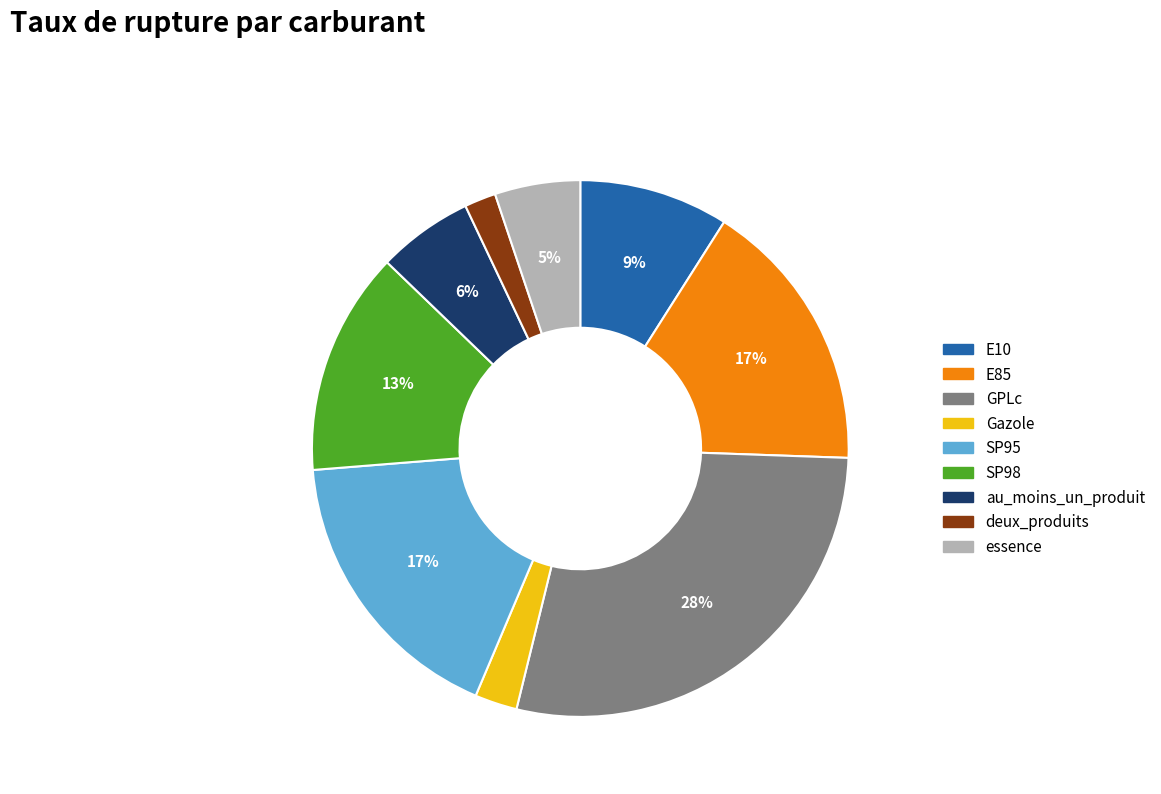

Which category has the biggest portion of the pie?

GPLc